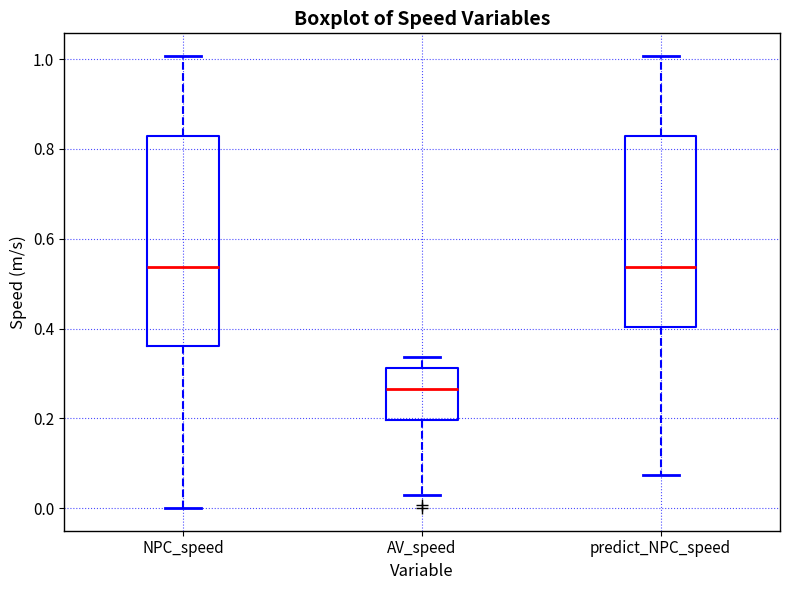

Reading left to right, transcribe this box plot: for each box, give where its median line is, the range the box spans, and where its two whiskers end, as read against the y-axis. The values are not printed on the chart, so give them approximately, as read against the axis.

NPC_speed: median 0.54, box 0.36 to 0.82, whiskers 0.00 to 1.00
AV_speed: median 0.26, box 0.20 to 0.32, whiskers 0.02 to 0.34
predict_NPC_speed: median 0.54, box 0.40 to 0.82, whiskers 0.08 to 1.00